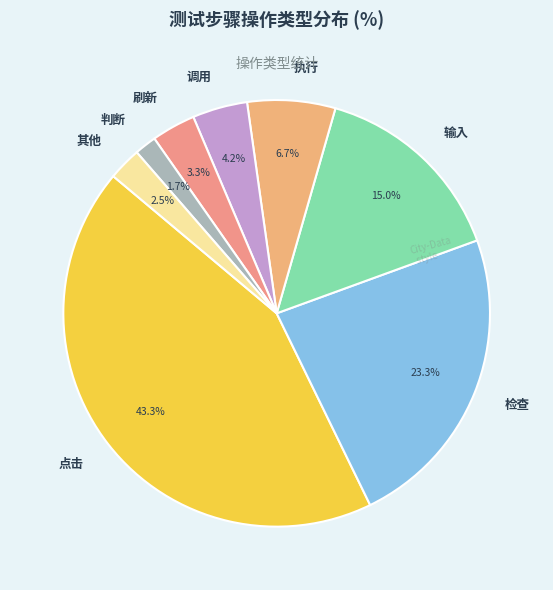

Which has a higher value, 判断 or 检查?

检查